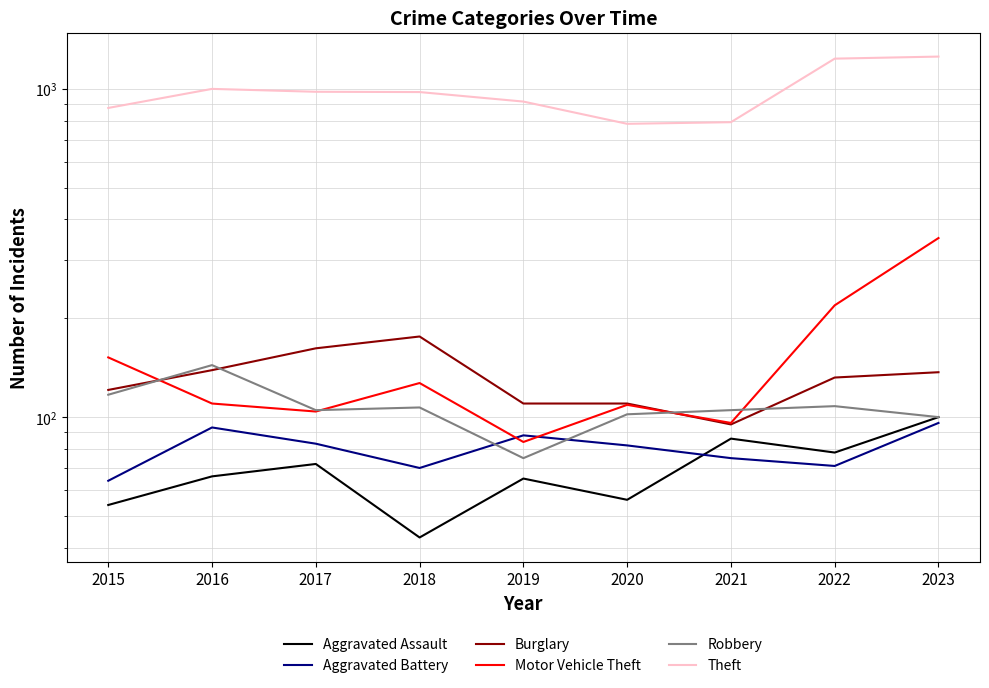

What is the sum of the Robbery values at 2020 and 2016?

246